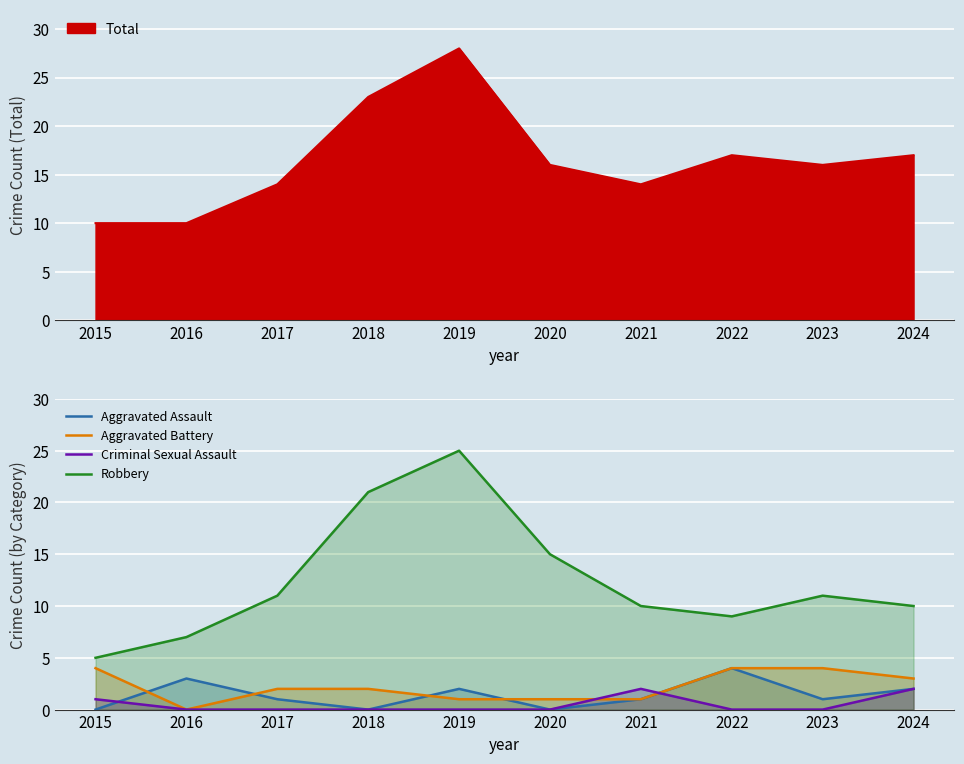

At which label is Aggravated Battery closest to 2?

2017